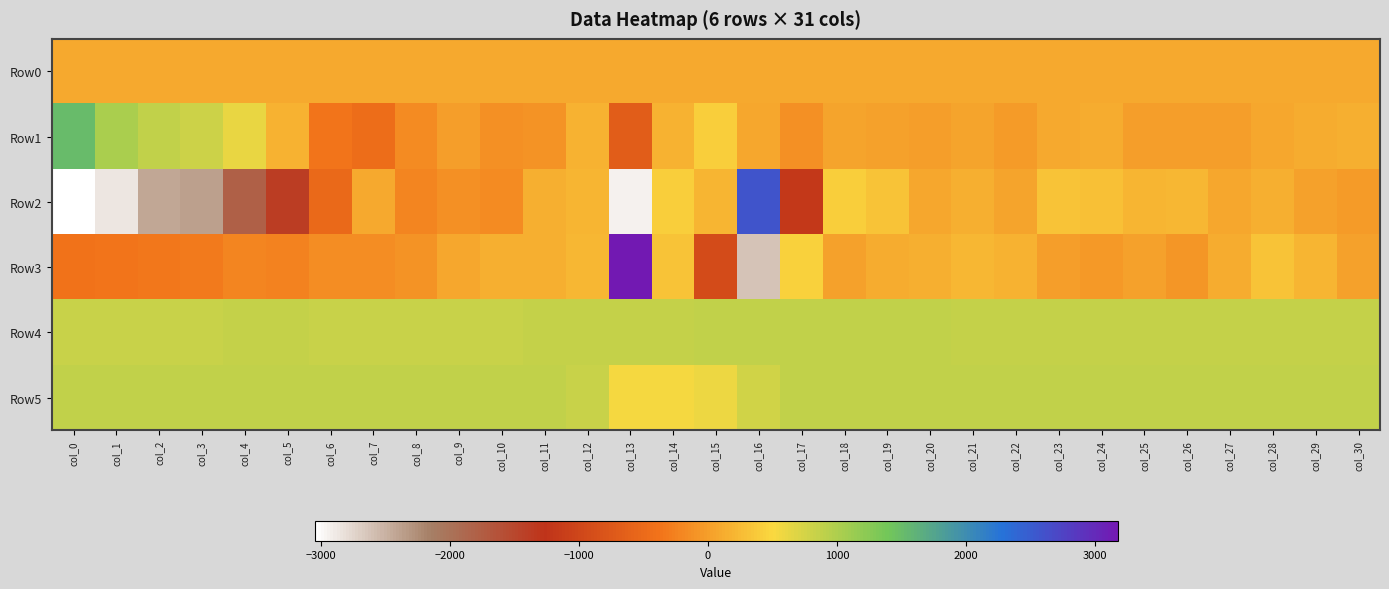

List the series in order of their peak value, highest first.

Row3, Row2, Row1, Row4, Row5, Row0